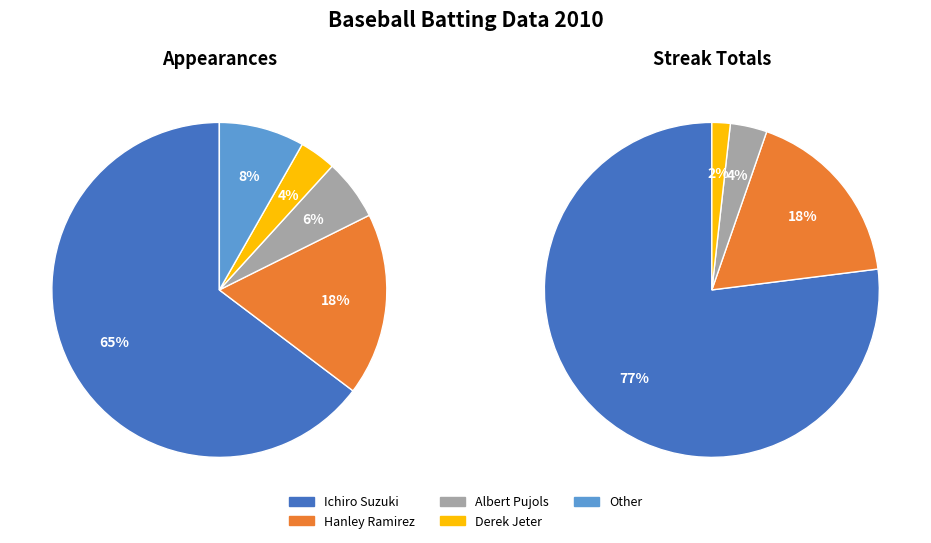

Count the number of slices in the pie.

5